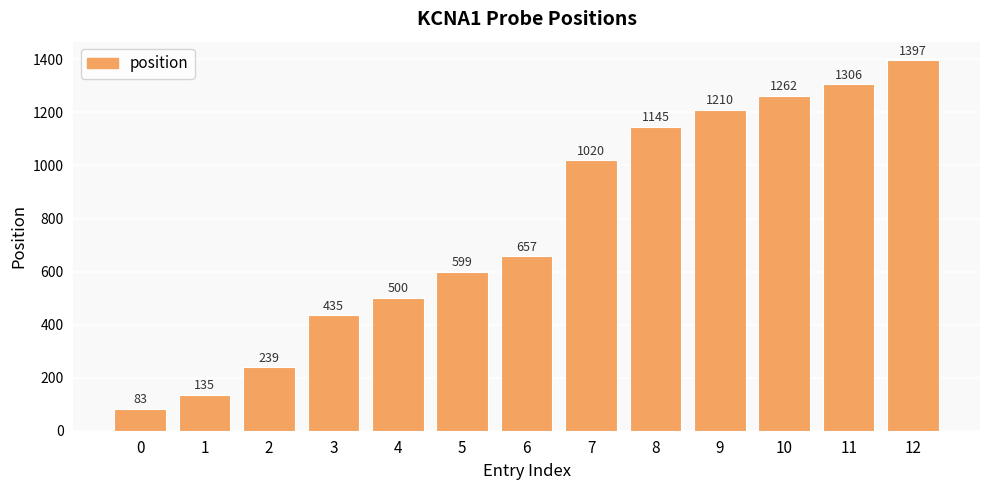

What is the minimum value shown in the chart?

83